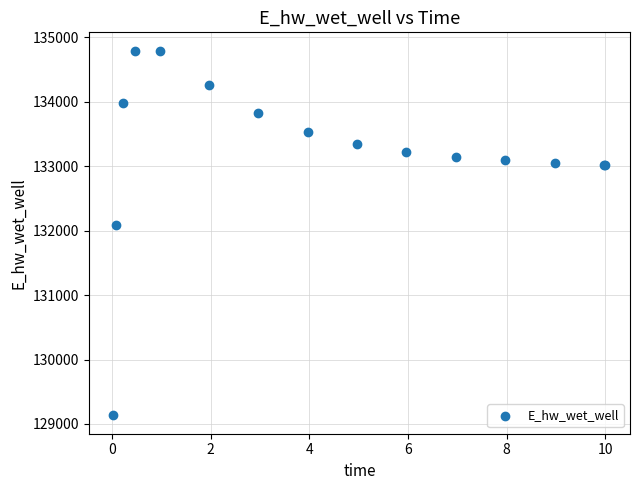

What Y value in the scatter plot is closest to 131962?

132086.3